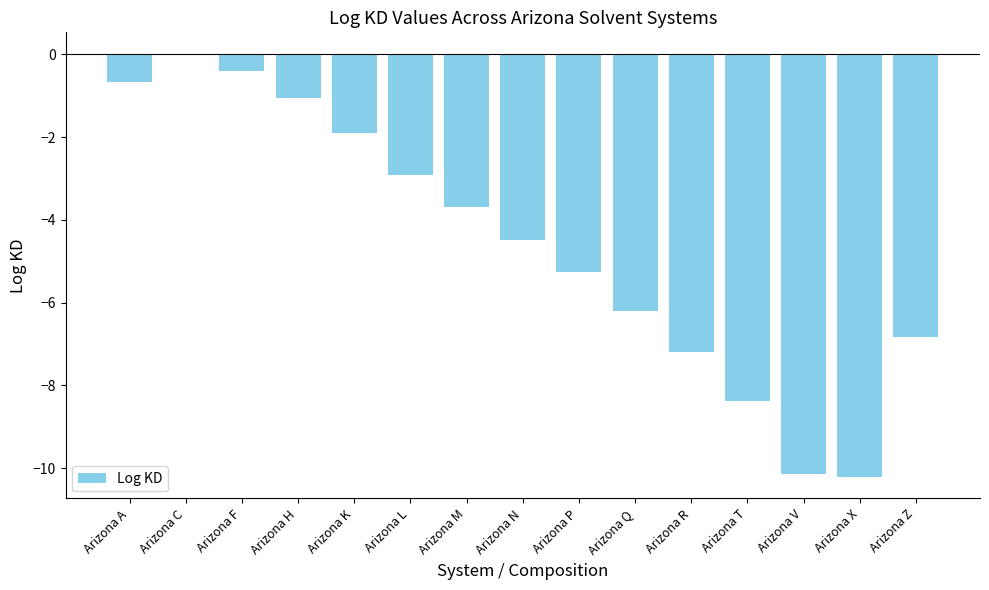

How many positive values are there?

1